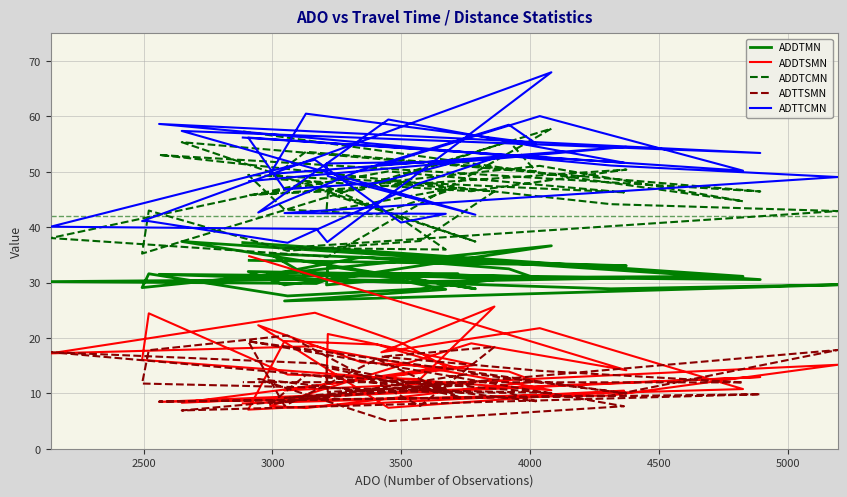

Reading left to right, list all the values displayed in this chart.

ADDTMN: 34.0	33.0	33.8	35.2	31.4	30.8	32.5	34.6	31.0	30.1	30.8	32.0	29.6	31.7	31.6	29.6	33.0	28.9	37.4	30.5	31.5	28.9	29.6	26.7	28.8	30.4	30.6	30.2	29.8	30.5	36.6	29.1	31.6	27.6	28.9	30.5	31.7	31.0	31.1	37.2
ADDTSMN: 34.8	14.2	19.0	7.7	7.3	12.1	13.9	15.6	22.3	7.4	10.5	7.1	19.4	18.8	14.5	11.7	20.7	15.1	8.3	12.9	8.5	9.6	15.2	10.5	14.8	19.1	24.5	17.2	18.5	17.9	10.6	16.0	24.4	13.4	12.6	25.7	17.4	21.8	10.8	8.2
ADDTCMN: 45.8	50.4	46.5	48.7	53.6	50.1	55.5	46.7	45.9	50.1	46.3	49.4	43.2	42.3	47.2	42.9	46.1	37.4	55.3	46.5	53.0	44.2	42.9	36.3	36.0	41.5	48.2	38.0	34.8	34.6	57.8	35.2	43.0	35.7	37.5	46.4	48.1	51.1	44.7	57.3
ADTTSMN: 19.4	10.0	13.6	8.0	13.3	8.6	10.1	10.4	12.6	5.0	7.7	19.4	7.7	16.2	9.4	14.7	10.2	11.7	6.9	9.8	8.5	9.6	17.8	9.2	10.8	12.4	15.4	17.4	13.2	13.2	10.1	11.8	17.8	20.4	7.7	18.4	16.6	14.1	12.0	12.0
ADTTCMN: 48.3	54.5	52.4	49.6	60.5	55.1	58.5	50.3	42.6	59.4	51.7	56.2	46.8	48.0	51.9	51.5	49.2	42.3	57.4	53.4	58.6	51.1	49.1	42.5	42.4	40.8	52.2	40.1	39.7	37.3	68.0	41.1	41.1	37.2	47.9	52.5	51.3	60.1	50.2	56.2